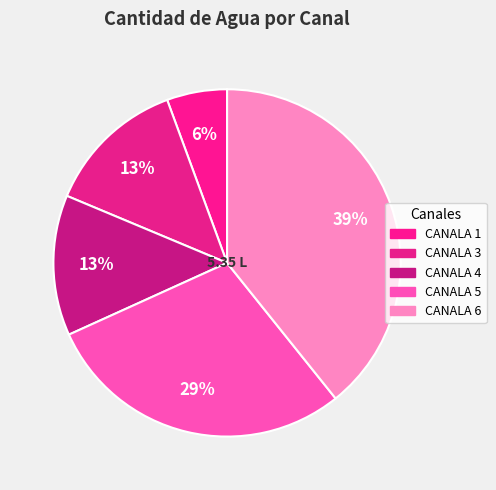

How many slices are in this pie chart?

5